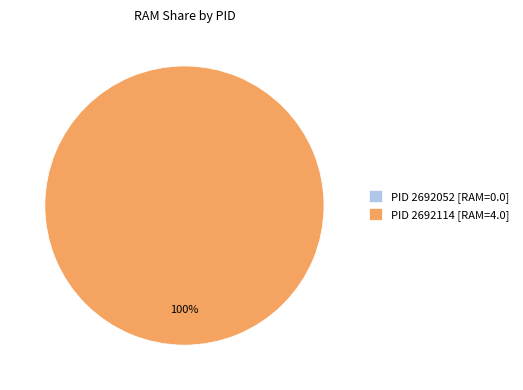

How many slices are in this pie chart?

2